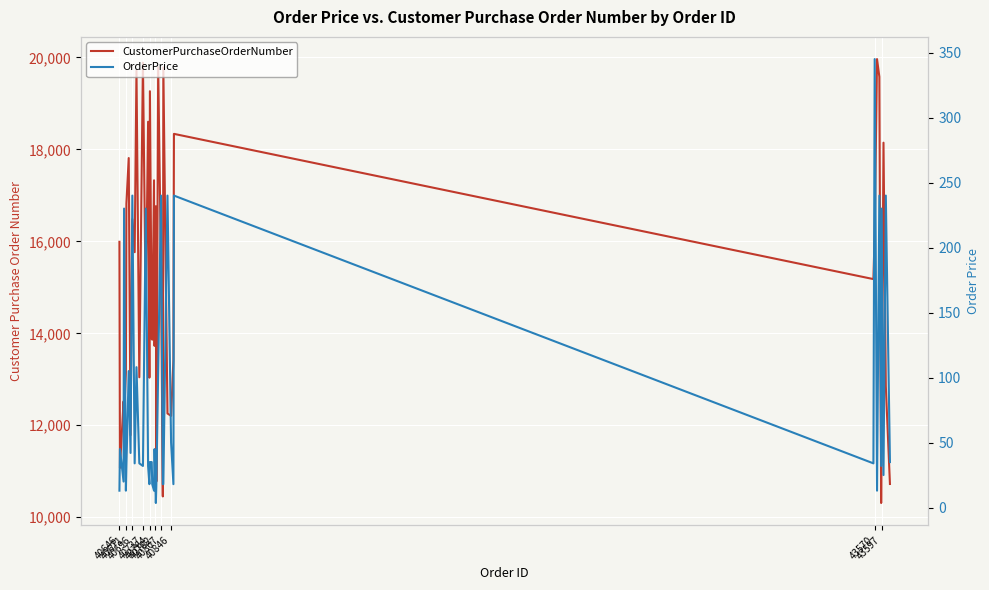

At which label does OrderPrice first exceed 35?

40671